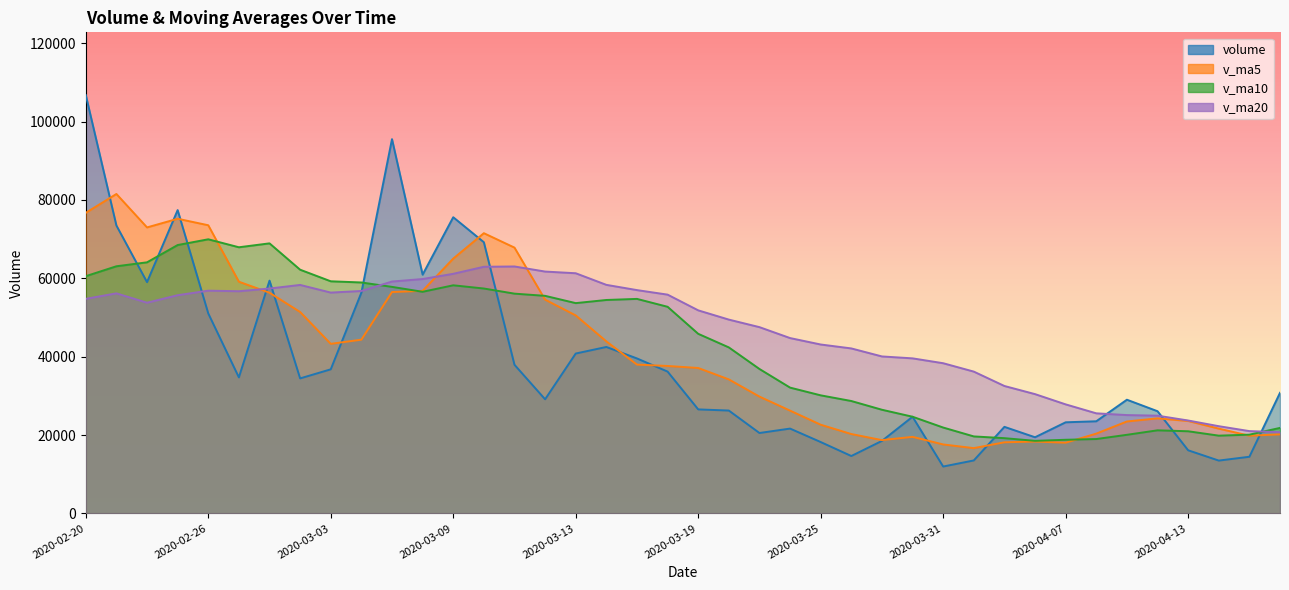

What is the total value across all series at 2020-02-27?

218450.6